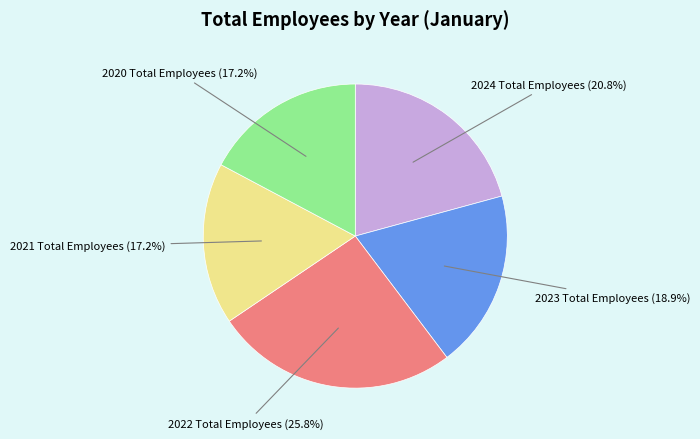

Is 2021 Total Employees the majority of the pie?

No